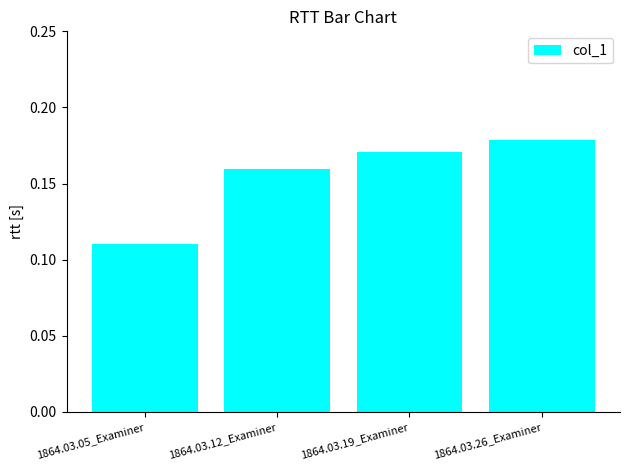

What position from the left is 1864.03.26_Examiner?

4